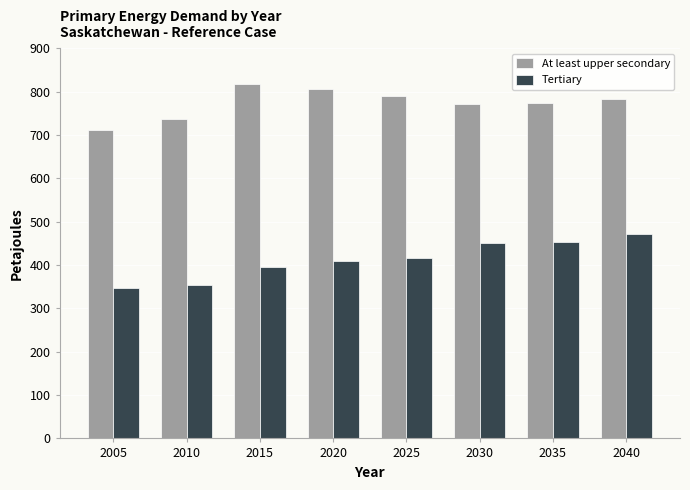

How many values in the At least upper secondary series exceed 782?

4